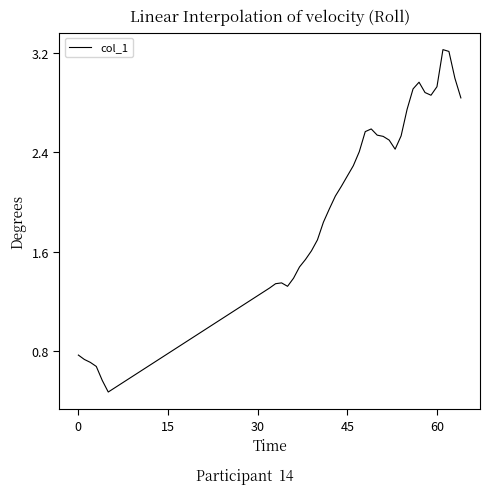

What is the greatest value displayed?

3.2